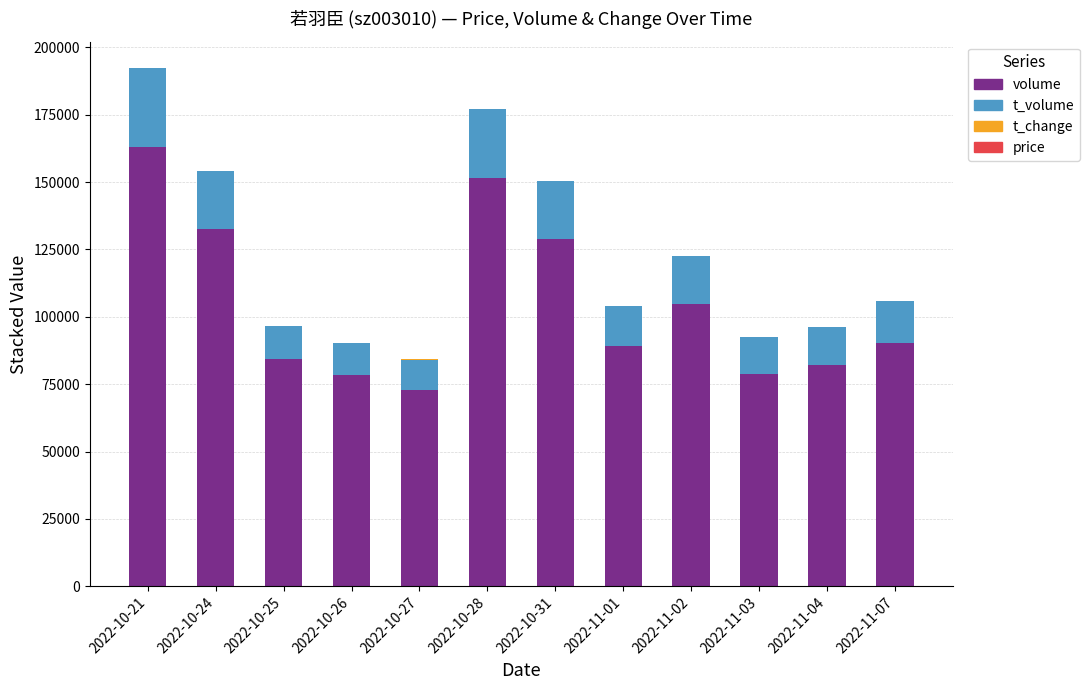

What is the maximum value for volume?

163092.0